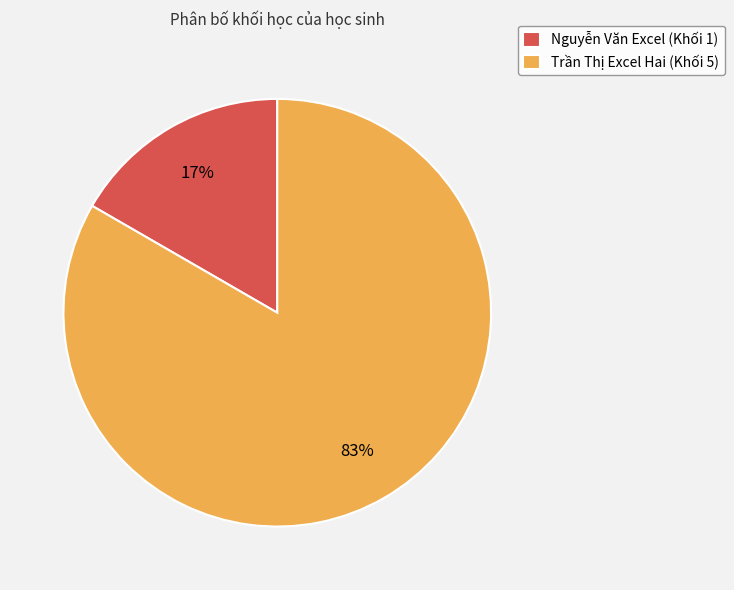

Which category has the biggest portion of the pie?

Trần Thị Excel Hai (Khối 5)